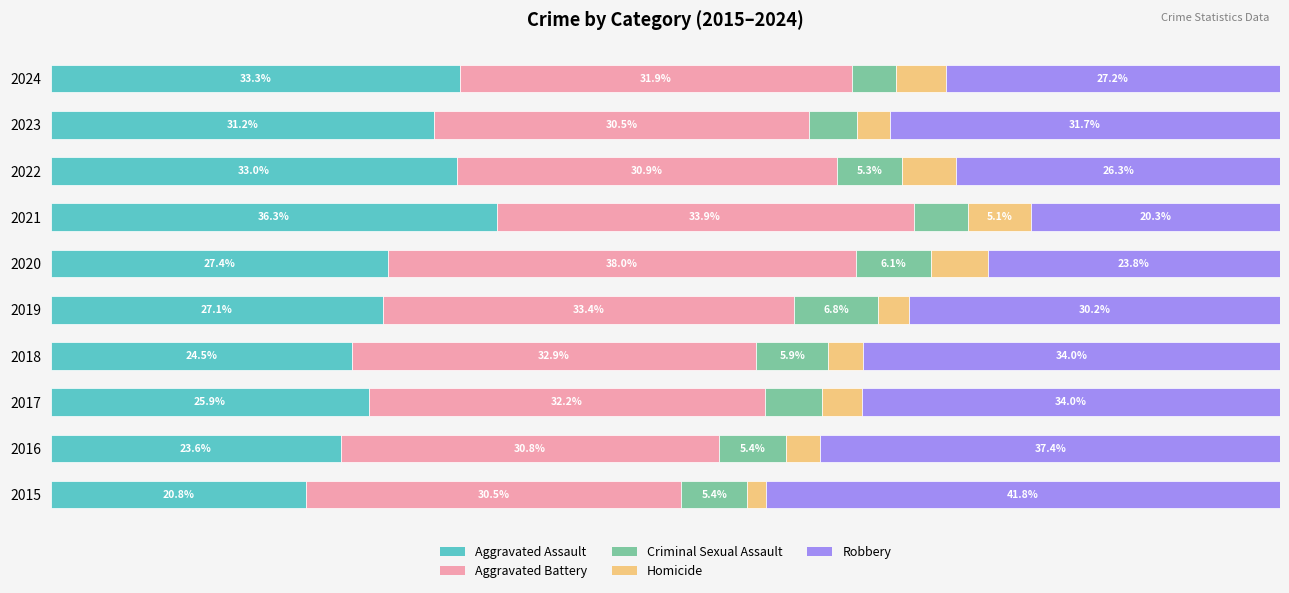

What are all the series names shown in the legend?

Aggravated Assault, Aggravated Battery, Criminal Sexual Assault, Homicide, Robbery